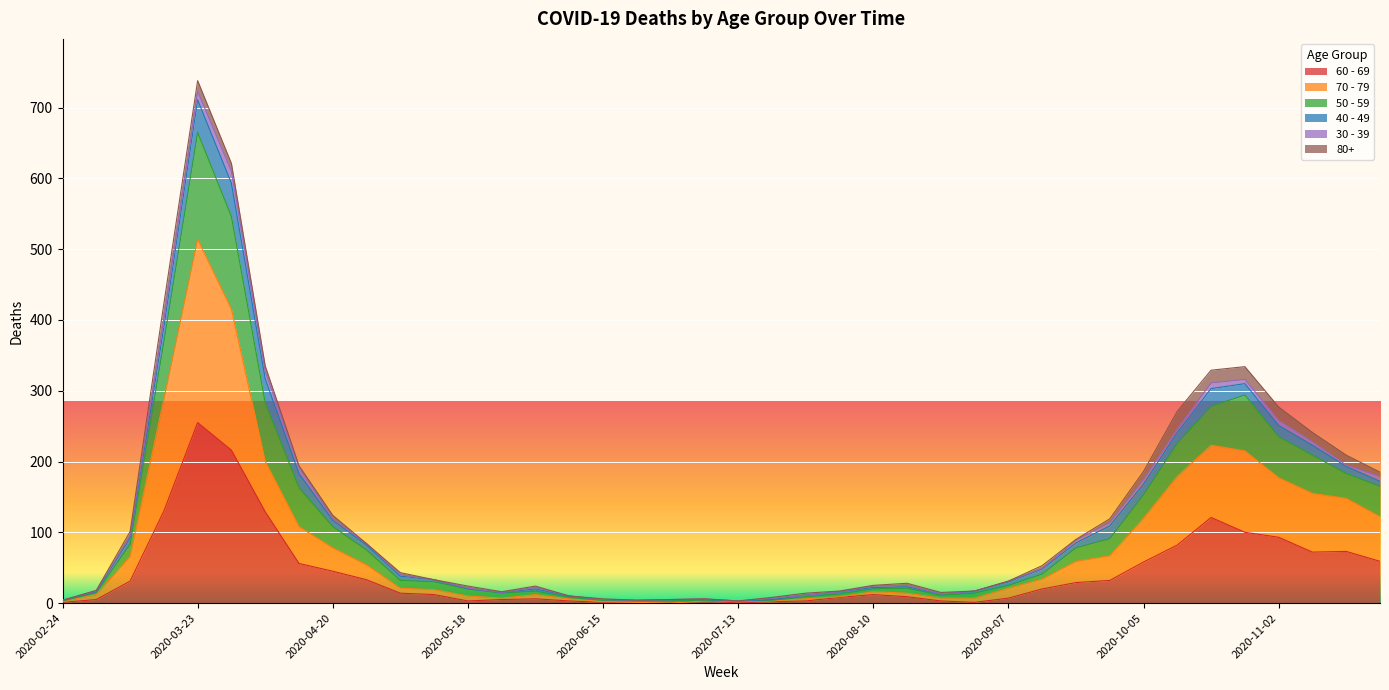

At which category is the sum across all series the highest?

2020-03-23